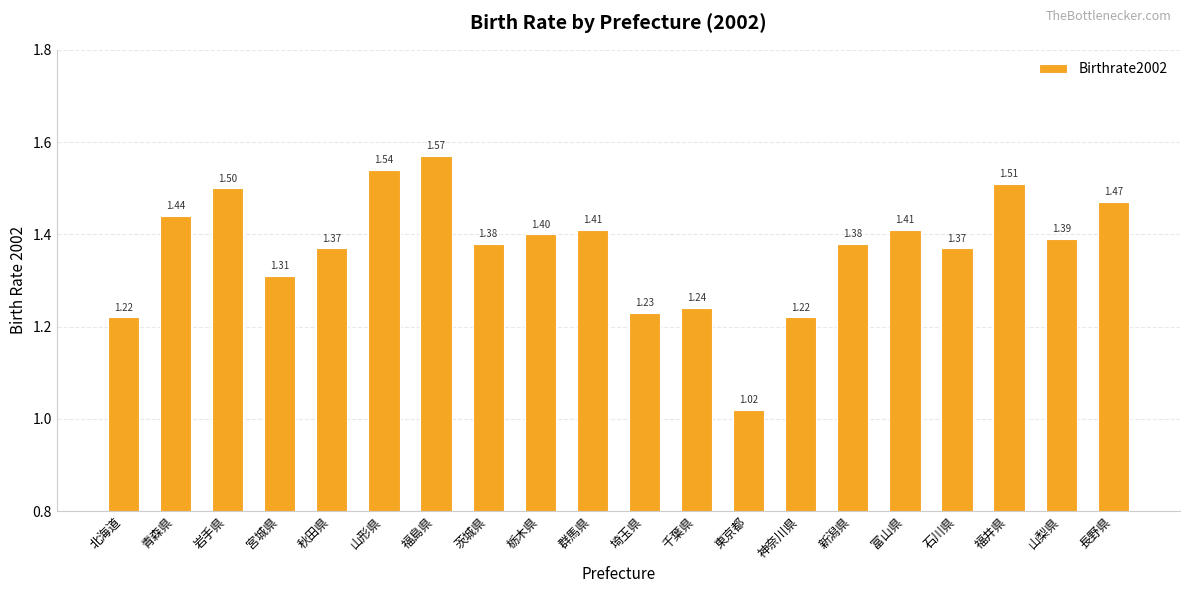

Does the chart contain any negative values?

No